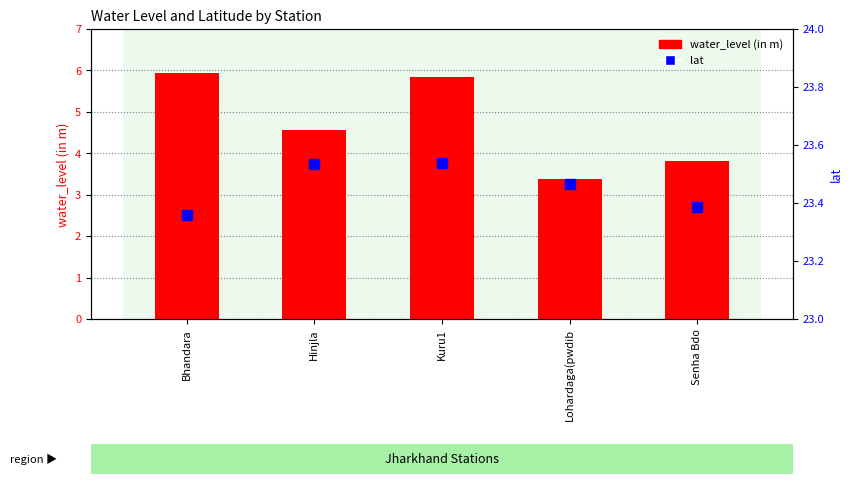

Reading left to right, list all the values displayed in this chart.

water_level (in m): Bhandara=6.0	Hinjla=4.6	Kuru1=5.8	Lohardaga(pwdib=3.4	Senha Bdo=3.8
lat: Bhandara=23.4	Hinjla=23.5	Kuru1=23.5	Lohardaga(pwdib=23.5	Senha Bdo=23.4